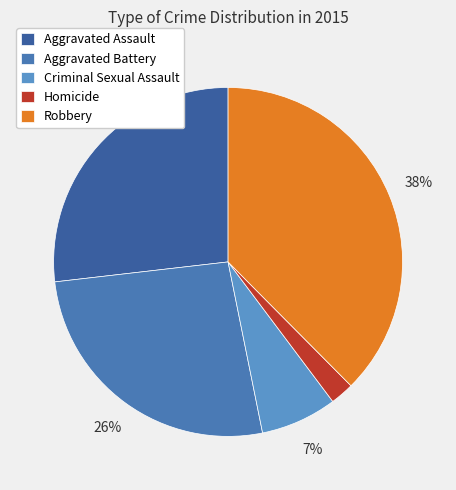

What portion of the pie excludes Aggravated Assault?

73.2%